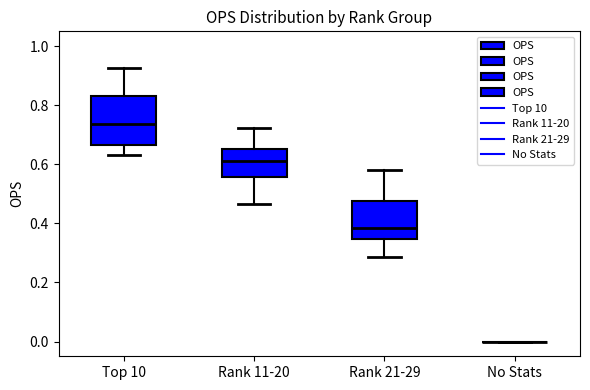

Reading left to right, read every box against the y-axis: the position of its median line, the range the box covers, and the ends of its whiskers. The values are not printed on the chart, so give them approximately, as read against the axis.

Top 10: median 0.74, box 0.66 to 0.84, whiskers 0.64 to 0.92
Rank 11-20: median 0.62, box 0.56 to 0.66, whiskers 0.46 to 0.72
Rank 21-29: median 0.38, box 0.34 to 0.48, whiskers 0.28 to 0.58
No Stats: box collapsed to a line at 0.00, whiskers 0.00 to 0.00